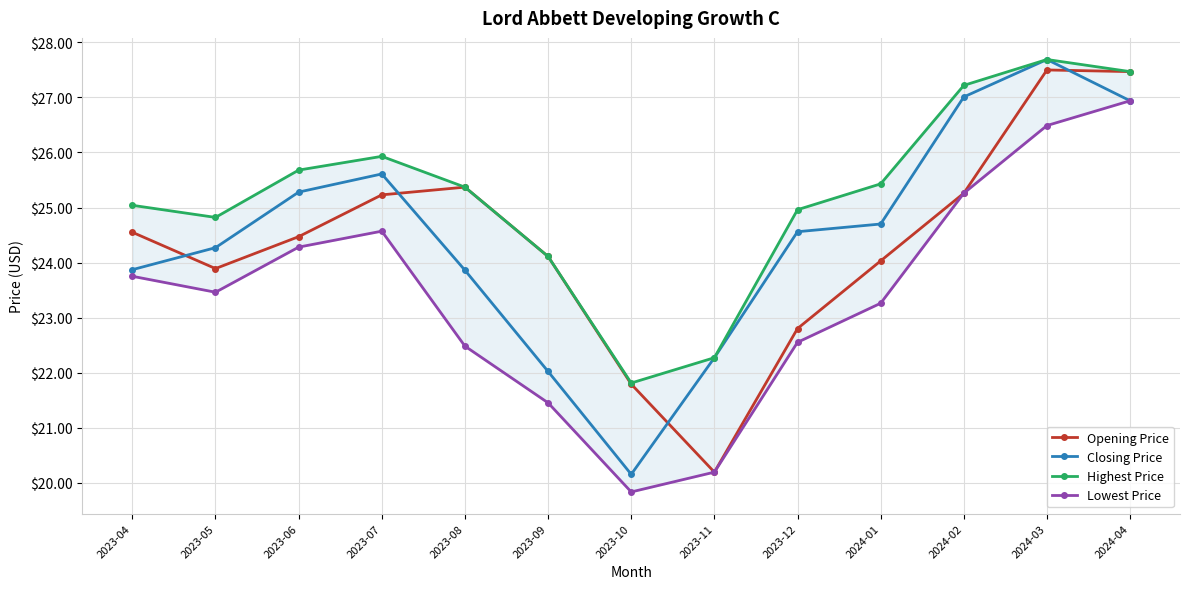

What is the label of the 3rd point from the left?

2023-06